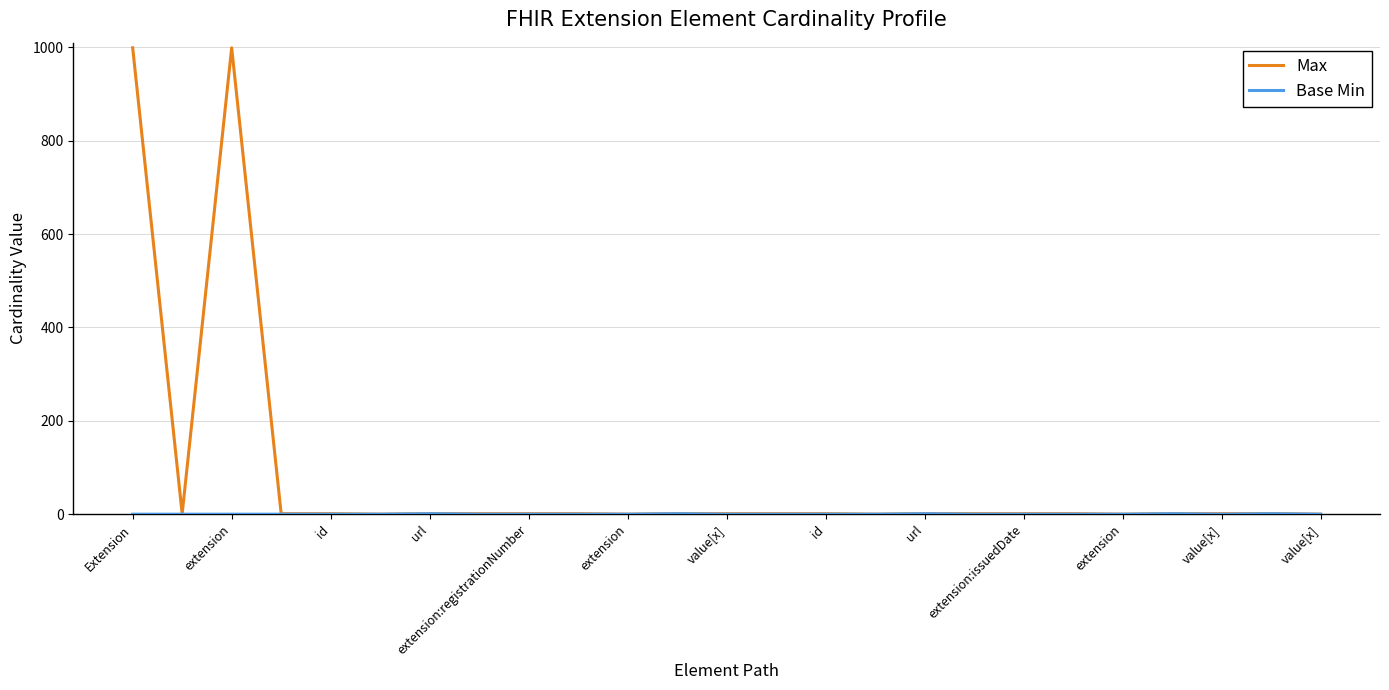

Which series has the widest spread of values?

Max